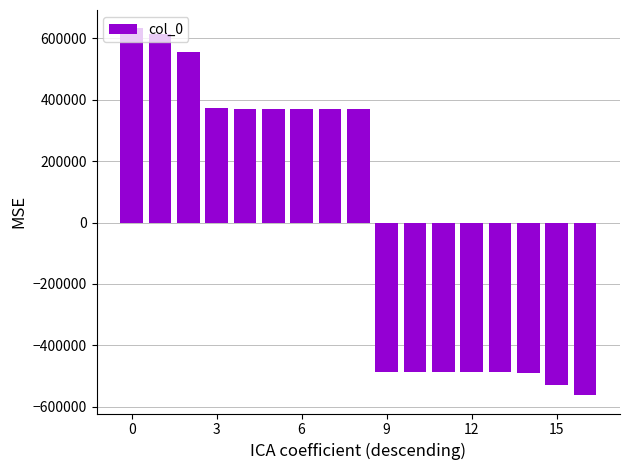

What is the difference between the second highest and second lowest values?

1140112.0